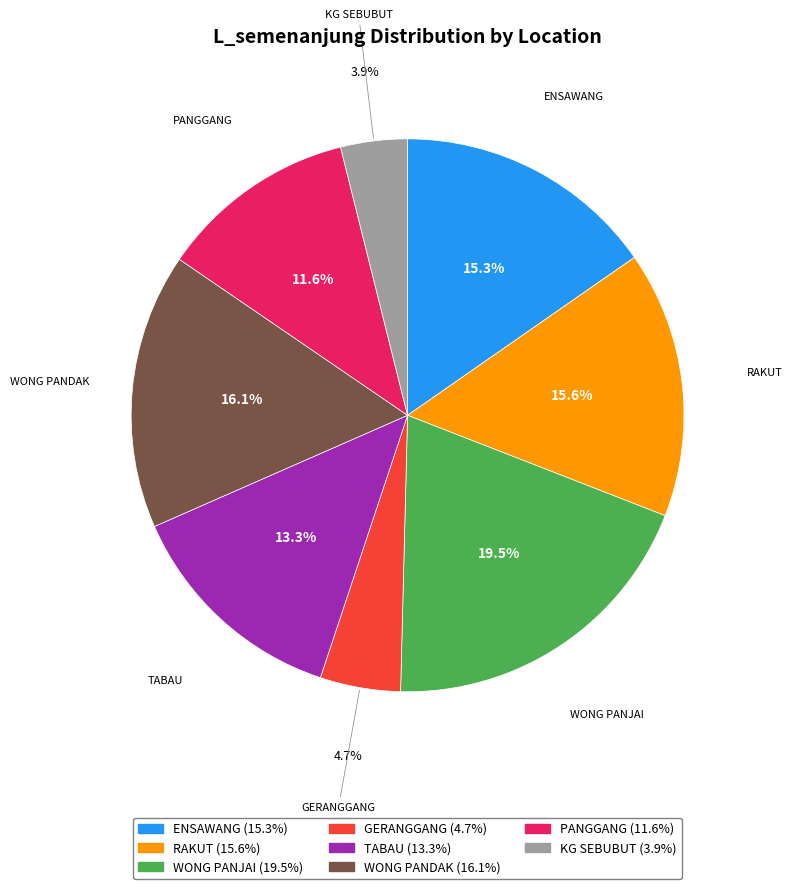

What portion of the pie excludes RAKUT?

84.4%